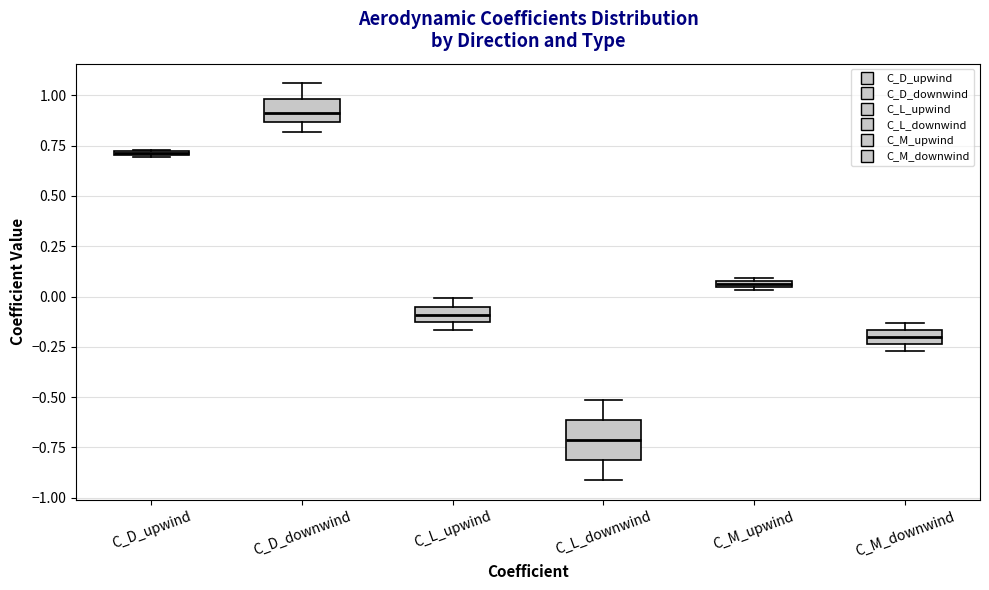

Where is the upper edge of the box for C_D_downwind on the y-axis? The values are not printed on the chart, so give them approximately, as read against the axis.

1.00